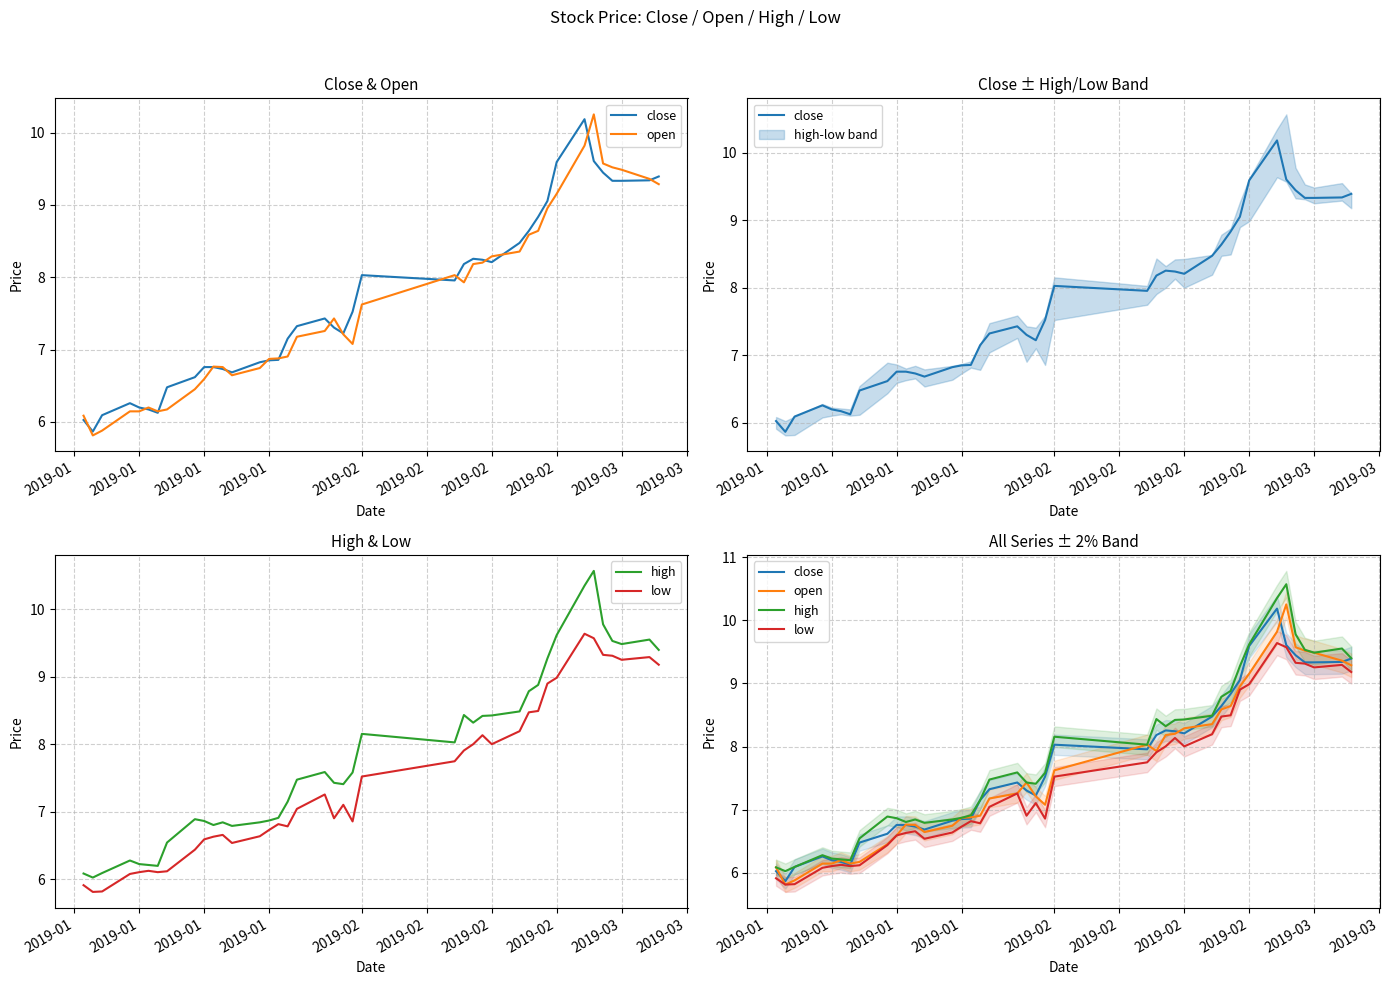

How many data points does each series have?

40